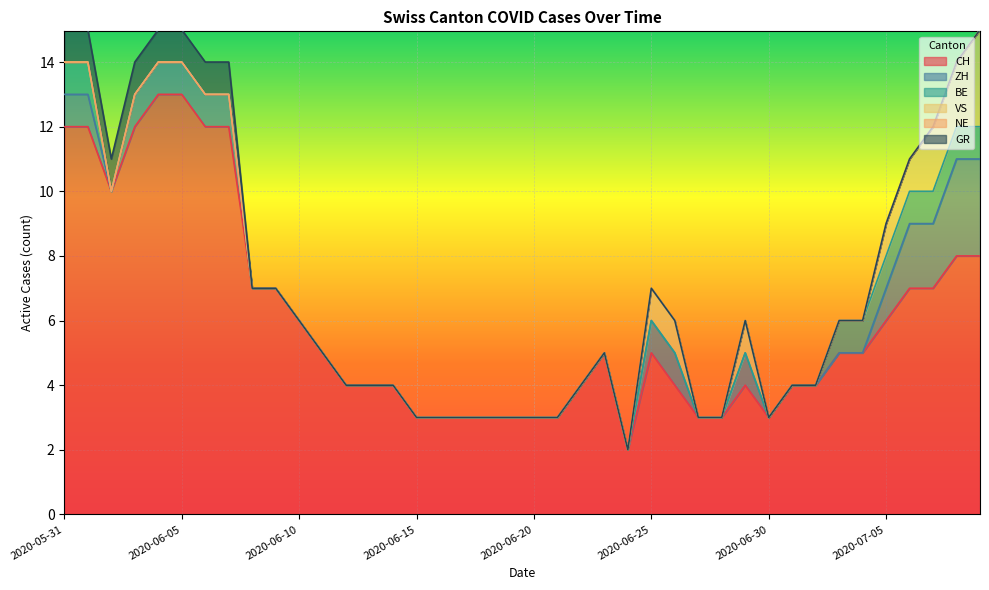

Where is the first local minimum for ZH?

2020-06-02